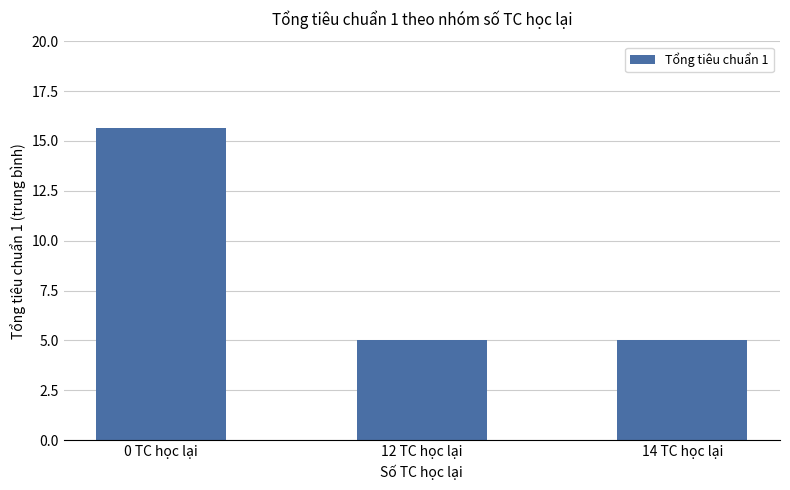

Count the number of categories in the chart.

3